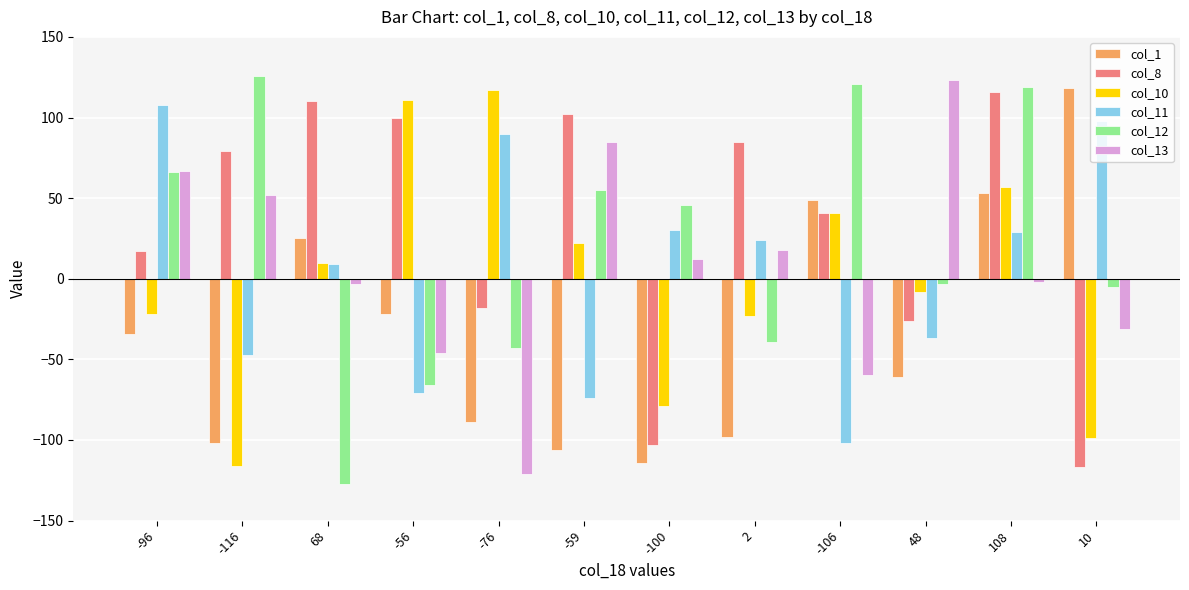

How many bars are there in total?

72